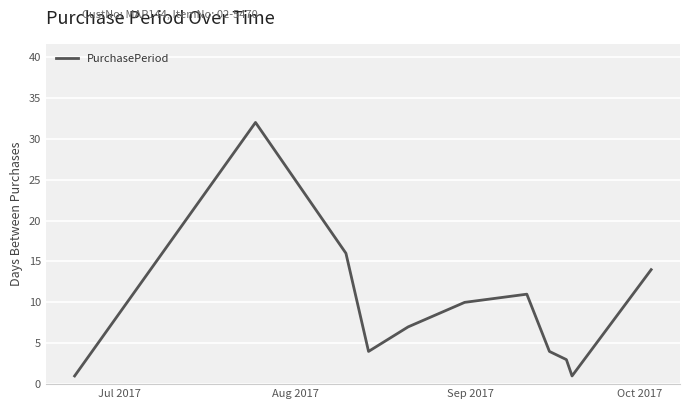

What is the maximum value shown in the chart?

32